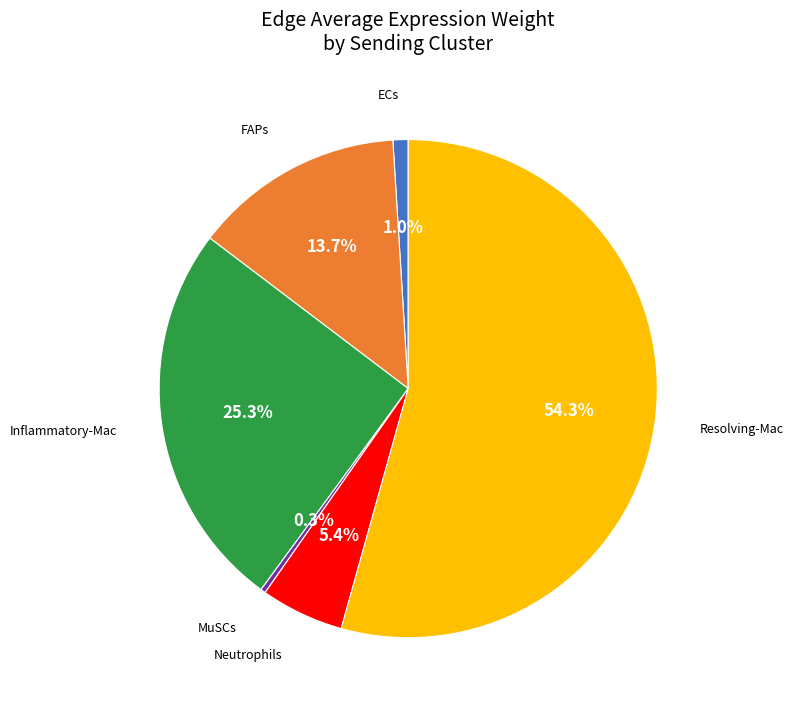

Is there a majority slice in this chart?

Yes